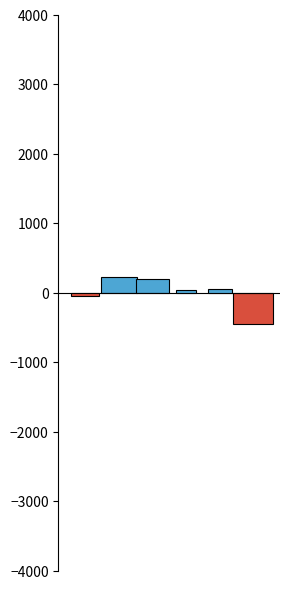

The value of 2020 at Theft is 195. True or false?

False